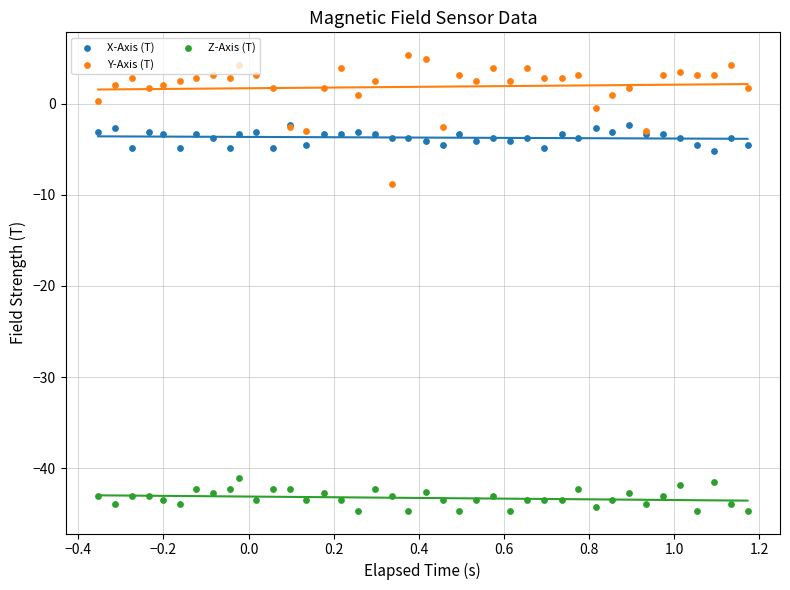

What are all the series names shown in the legend?

X-Axis (T), Y-Axis (T), Z-Axis (T)